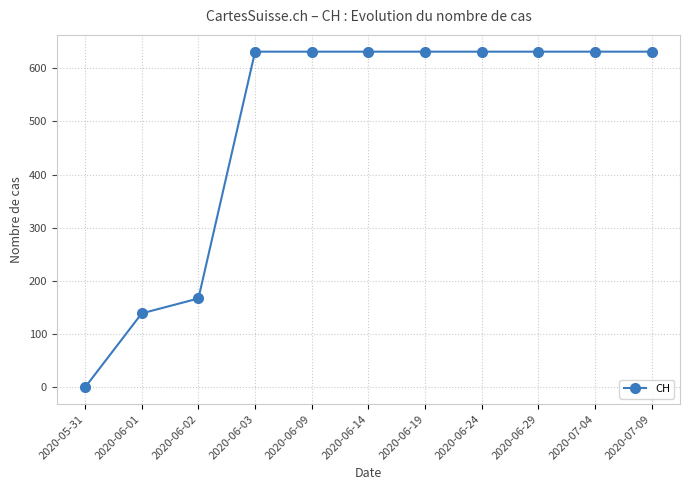

What is the difference between the second highest and minimum values?

631